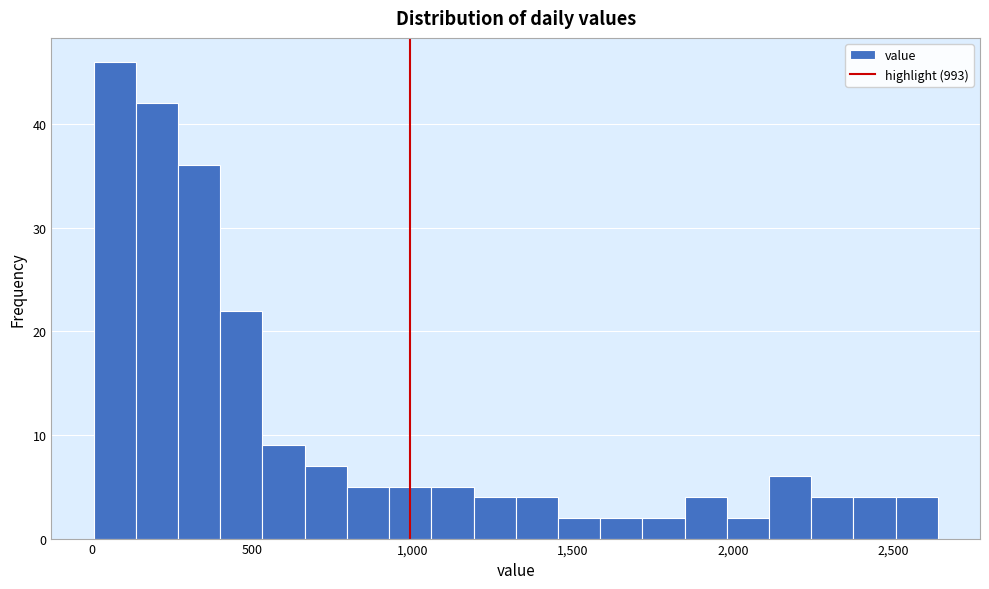

Read against the x-axis, roughly where is the centre of the tallest bar?

50